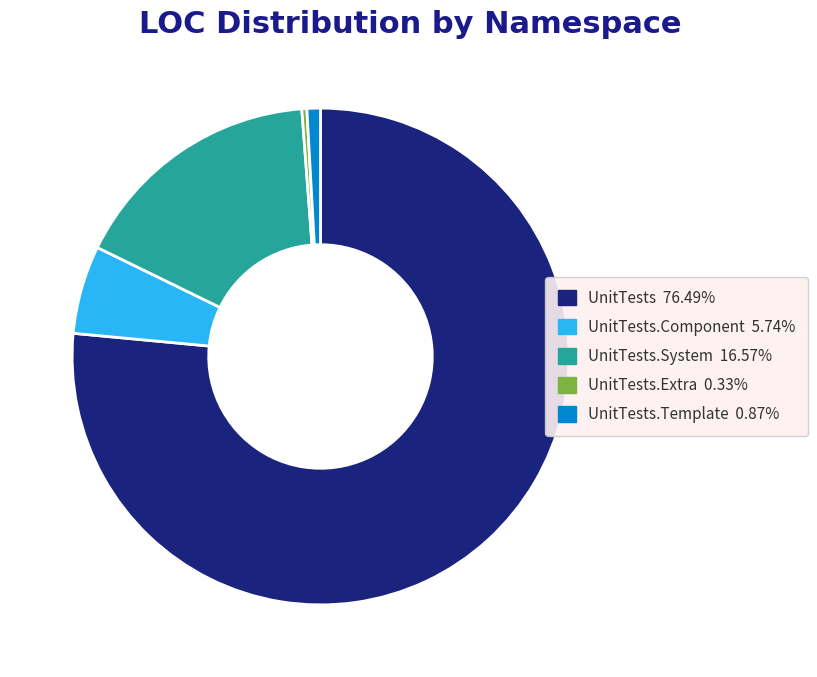

Is UnitTests.Extra 0.33% the majority of the pie?

No